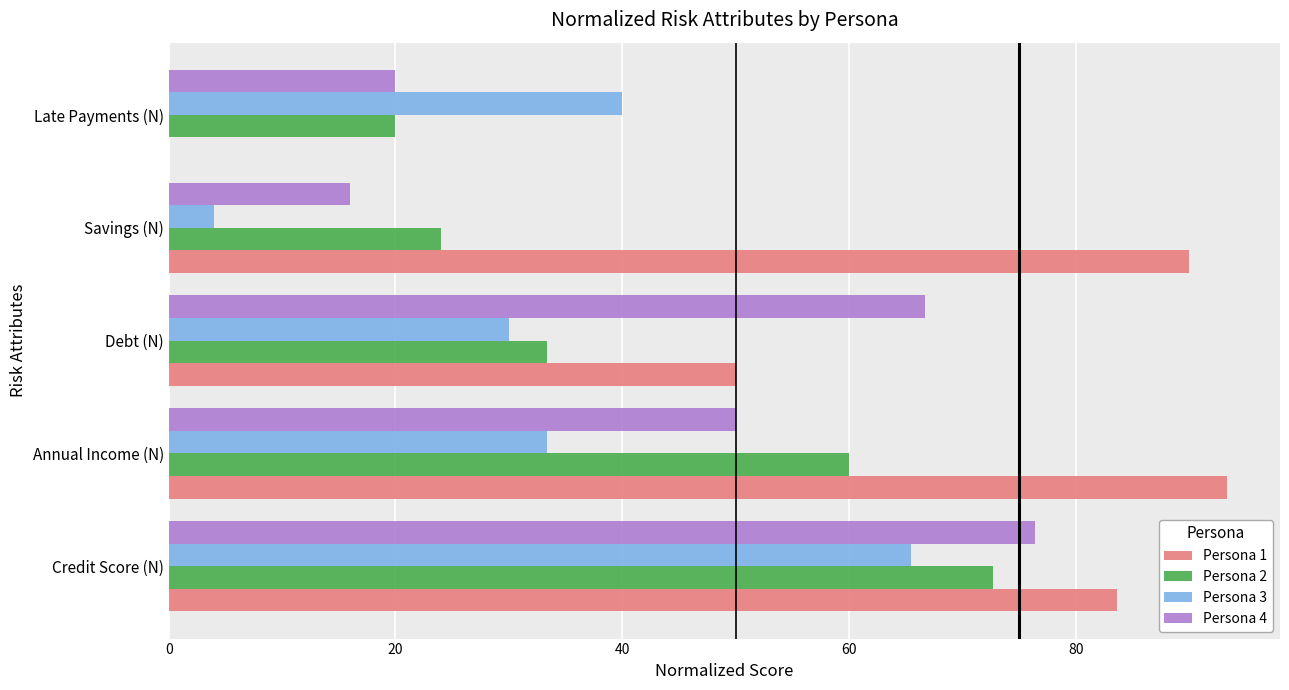

Count the number of categories in the chart.

5